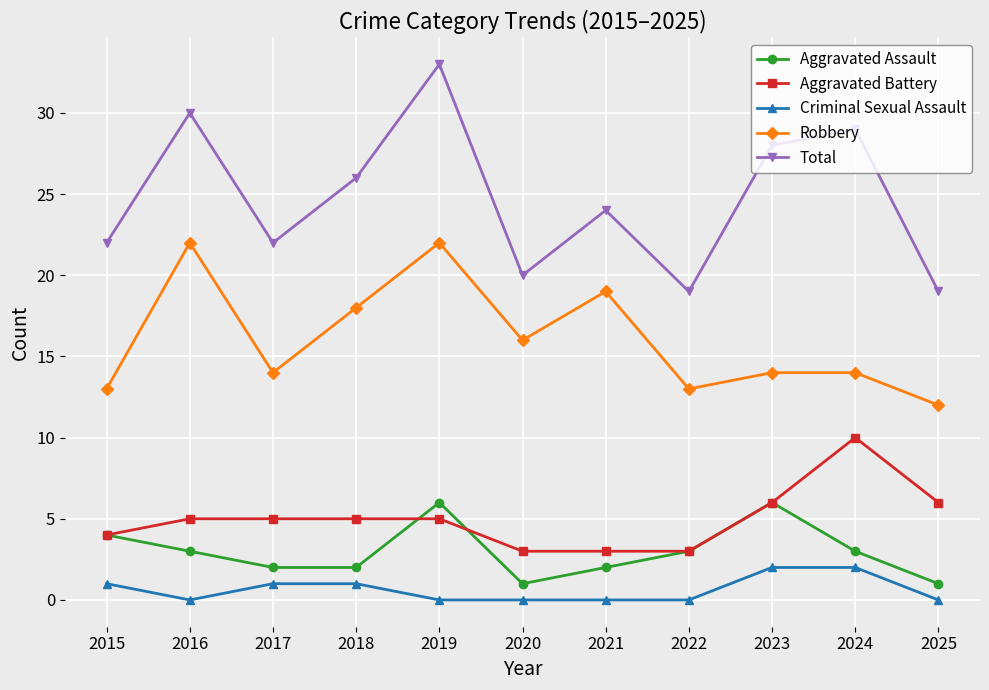

Rank the series by their maximum value, from lowest to highest.

Criminal Sexual Assault, Aggravated Assault, Aggravated Battery, Robbery, Total